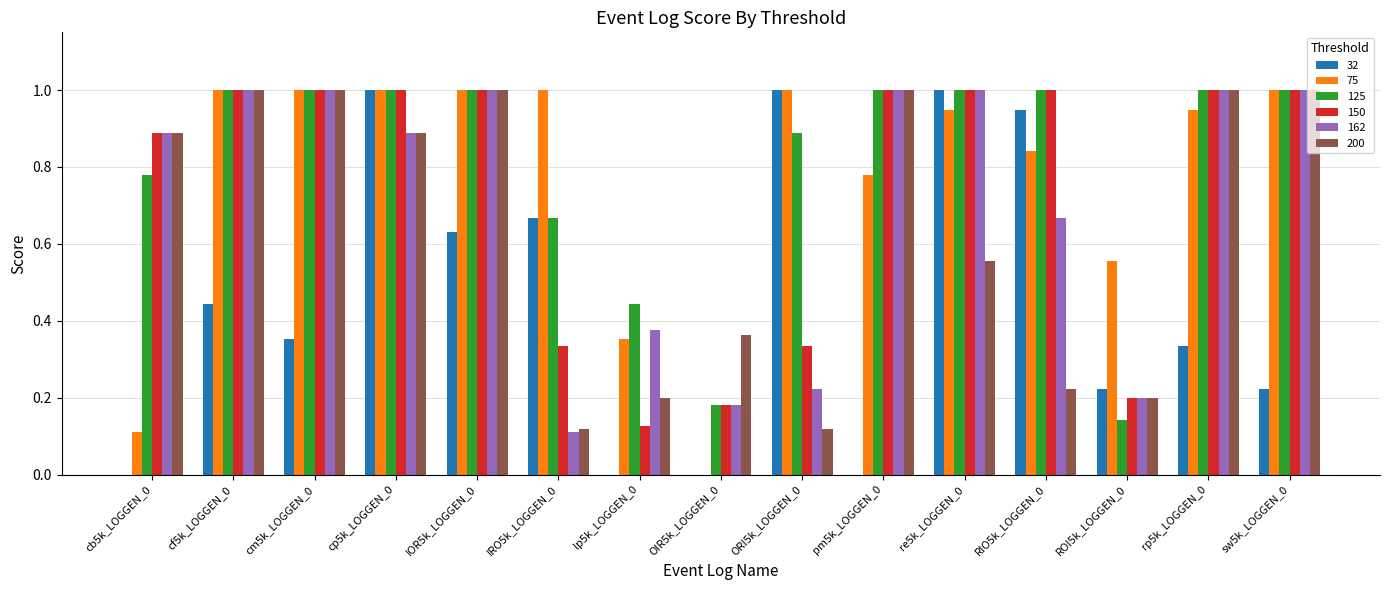

What is the total value across all series at lp5k_LOGGEN_0?

1.5